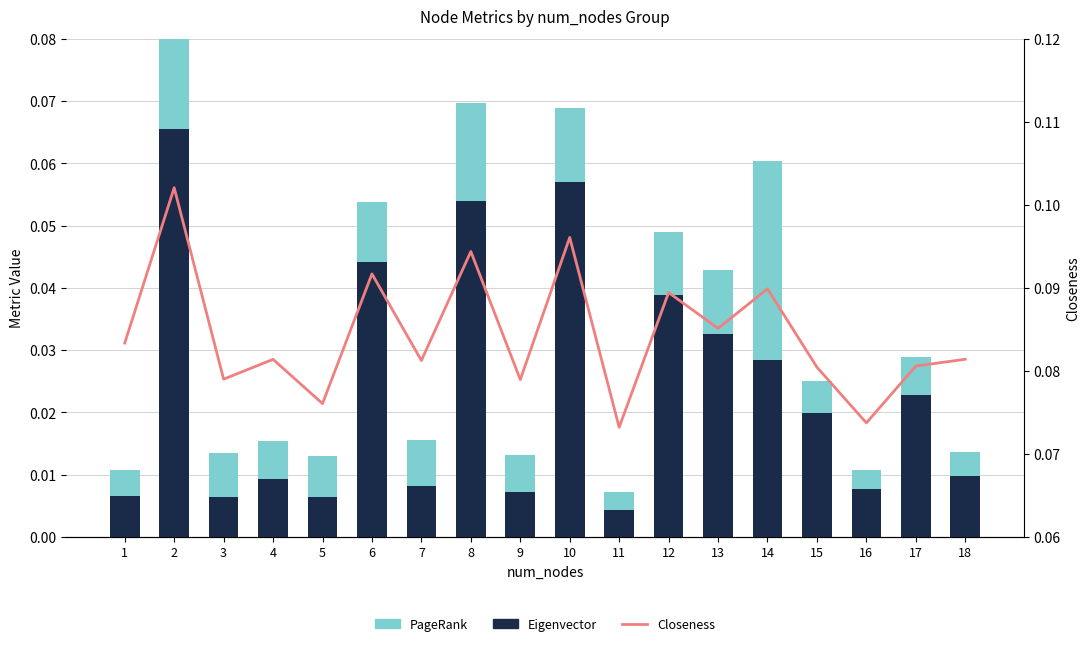

How many groups of bars are there?

18